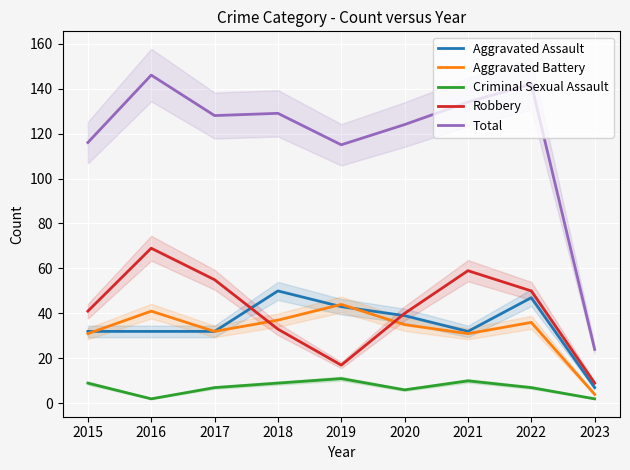

What is the total value across all series at 2022?

282